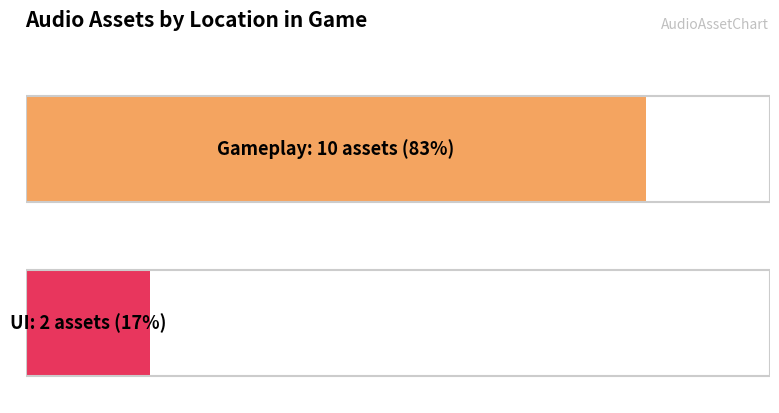

Which series has the widest spread of values?

Gameplay